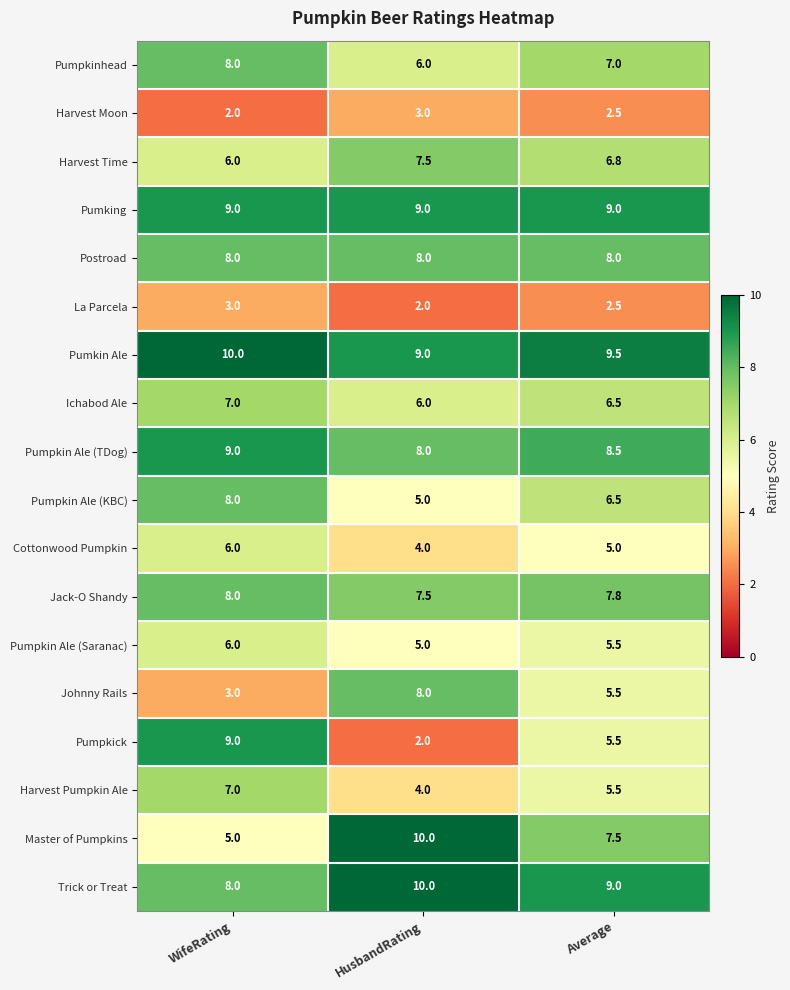

Which series changed the most between WifeRating and Average?

Pumpkick